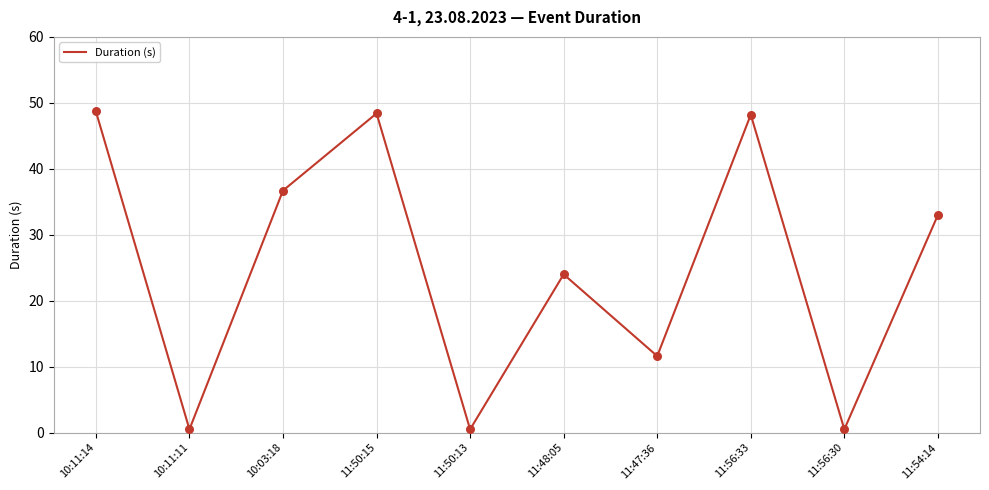

Which has a higher value, 11:50:15 or 10:03:18?

11:50:15